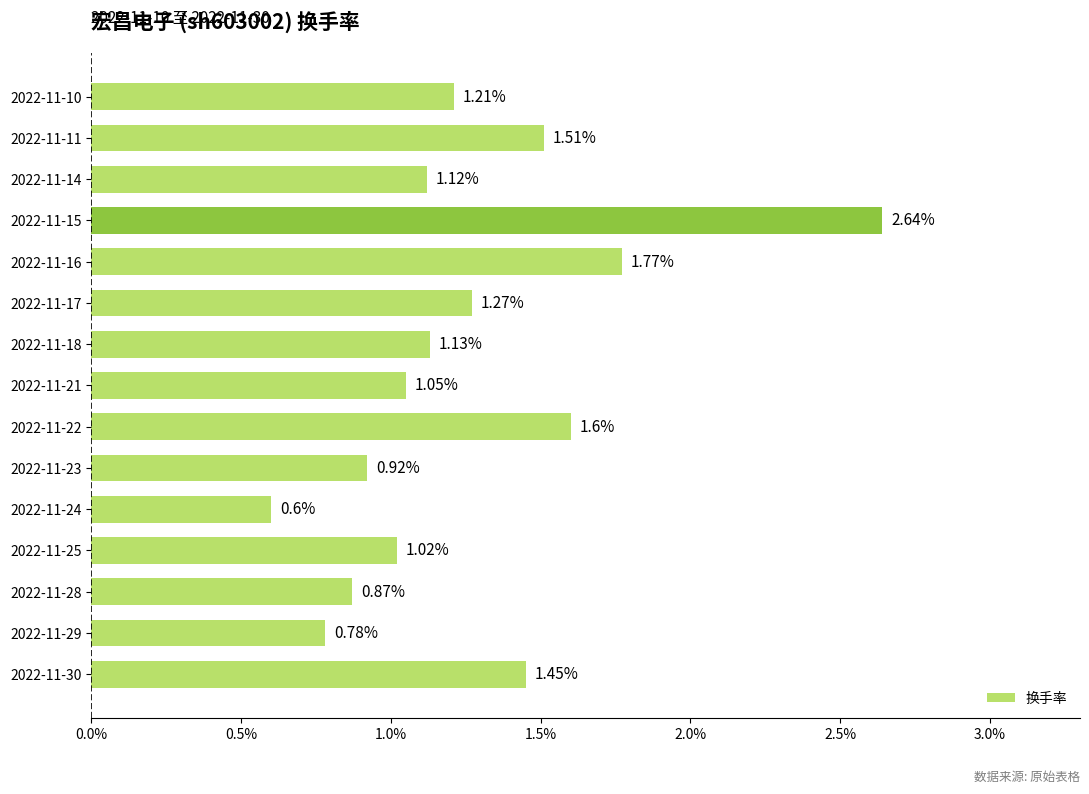

List the labels in order of value, largest first.

2022-11-15, 2022-11-16, 2022-11-22, 2022-11-11, 2022-11-30, 2022-11-17, 2022-11-10, 2022-11-18, 2022-11-14, 2022-11-21, 2022-11-25, 2022-11-23, 2022-11-28, 2022-11-29, 2022-11-24